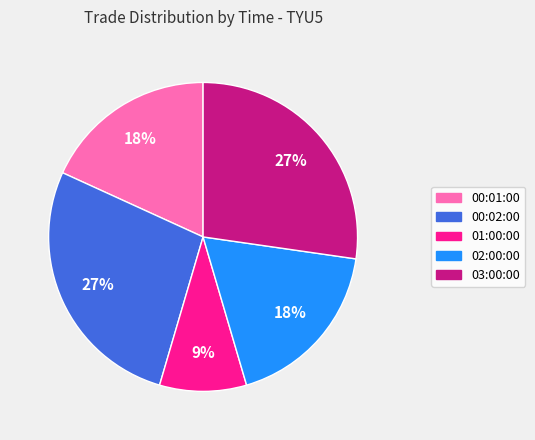

How many slices are in this pie chart?

5